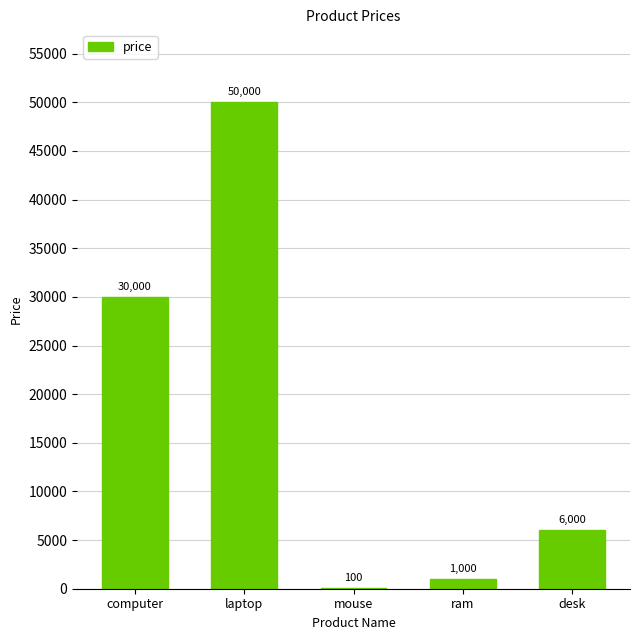

Are the bars horizontal?

No